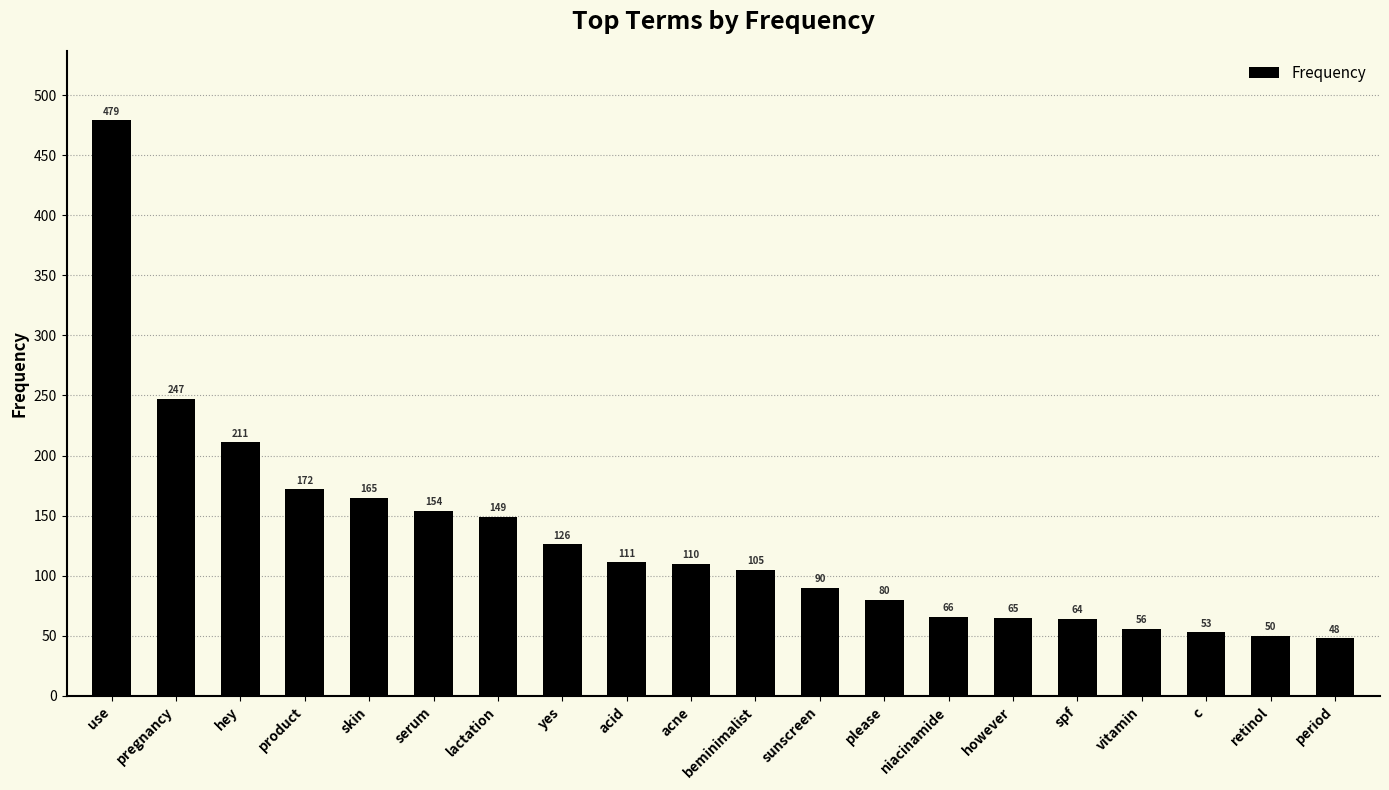

Which label corresponds to the smallest value in the chart?

period